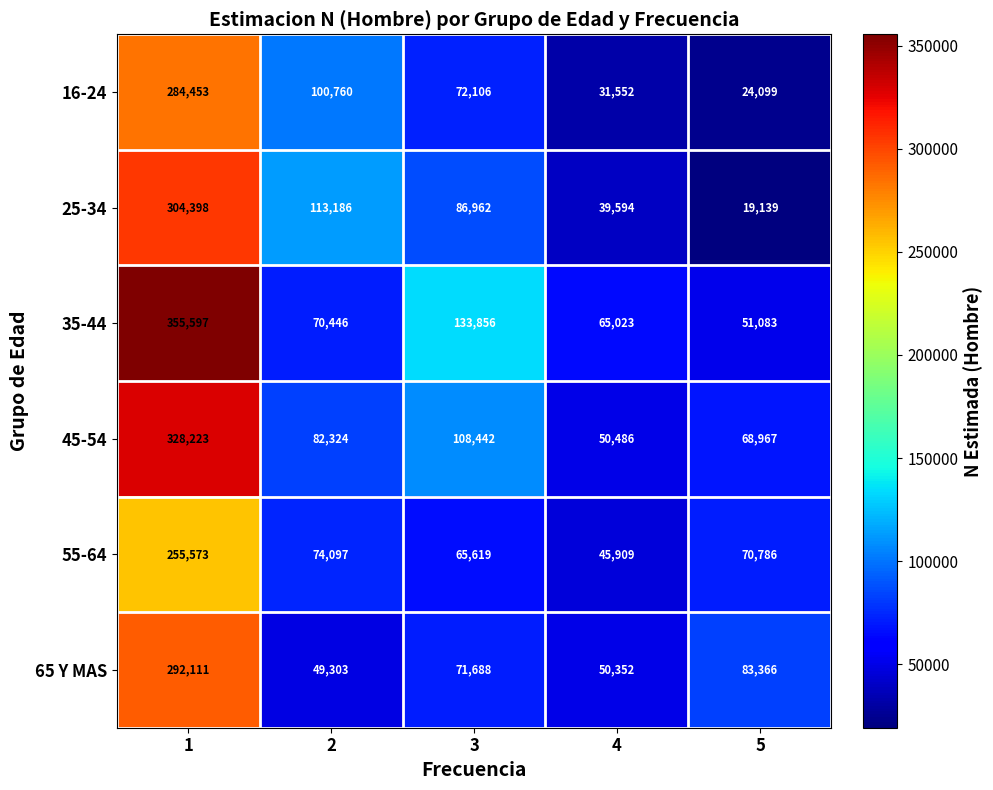

The value of 55-64 at 5 is 70786. True or false?

True